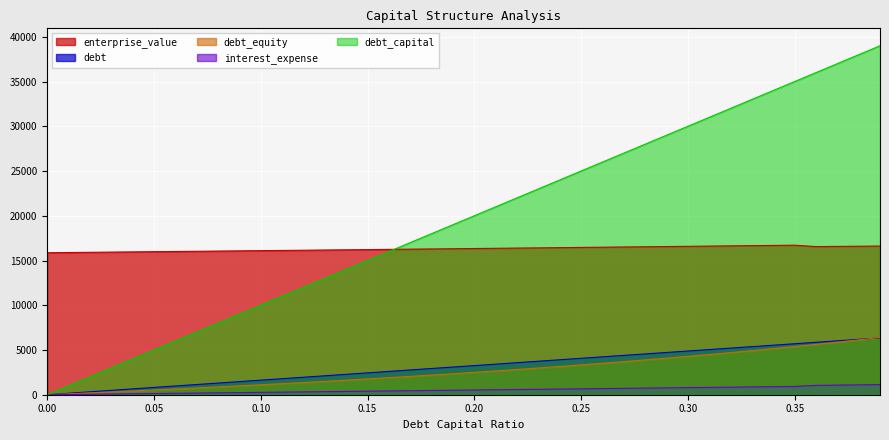

Rank the categories by debt_equity value from highest to lowest.

0.39, 0.38, 0.37, 0.36, 0.35, 0.34, 0.33, 0.32, 0.31, 0.3, 0.29, 0.28, 0.27, 0.26, 0.25, 0.24, 0.23, 0.22, 0.21, 0.2, 0.19, 0.18, 0.17, 0.16, 0.15, 0.14, 0.13, 0.12, 0.11, 0.1, 0.09, 0.08, 0.07, 0.06, 0.05, 0.04, 0.03, 0.02, 0.01, 0.0